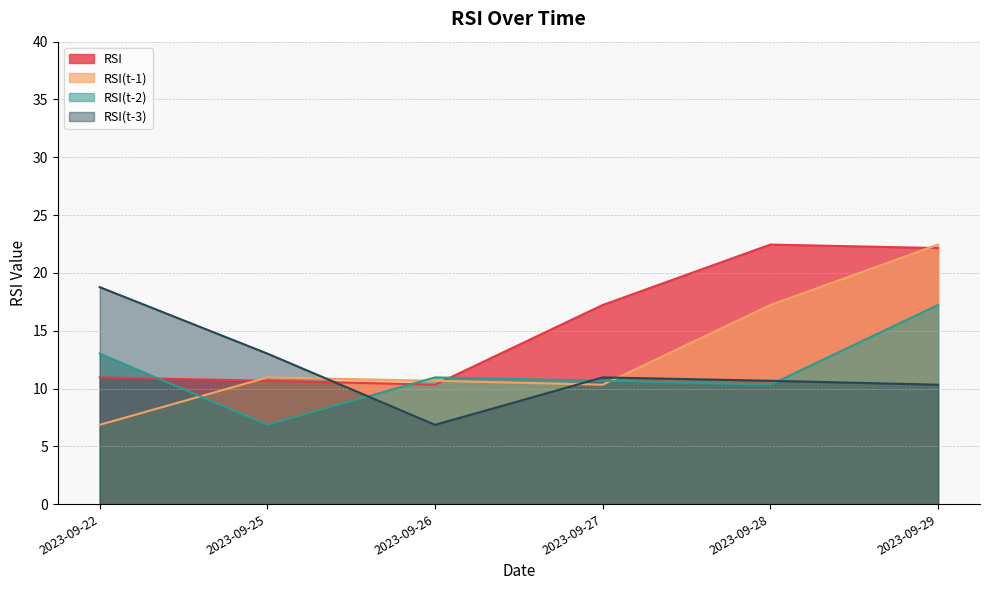

How many times do RSI(t-3) and RSI cross each other?

1